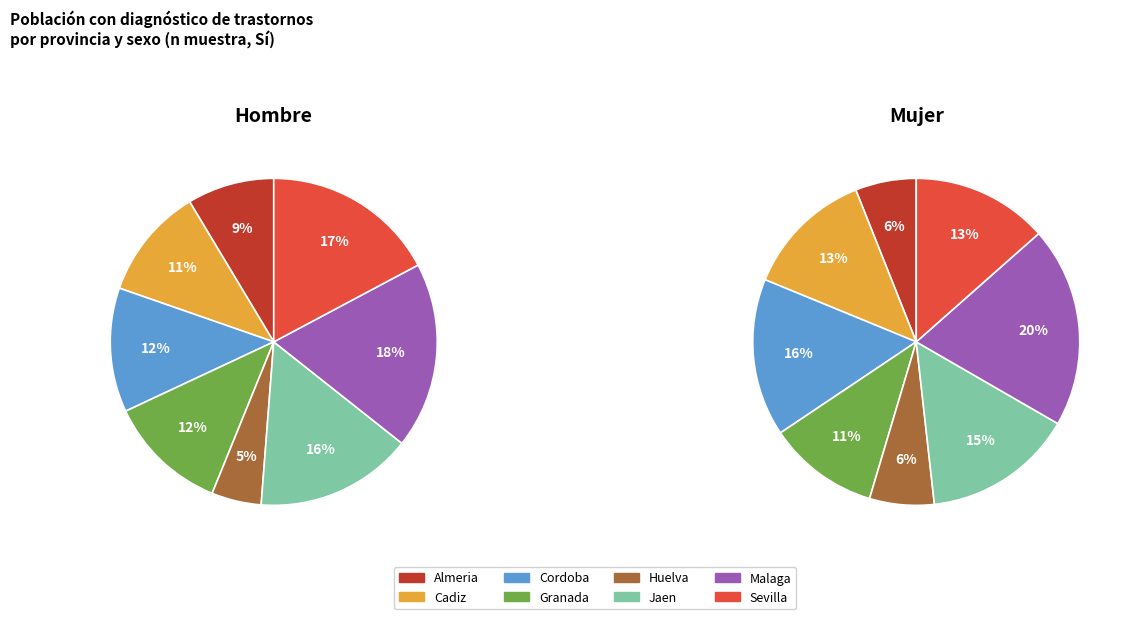

To the nearest percent, what portion does Cadiz represent?

11%